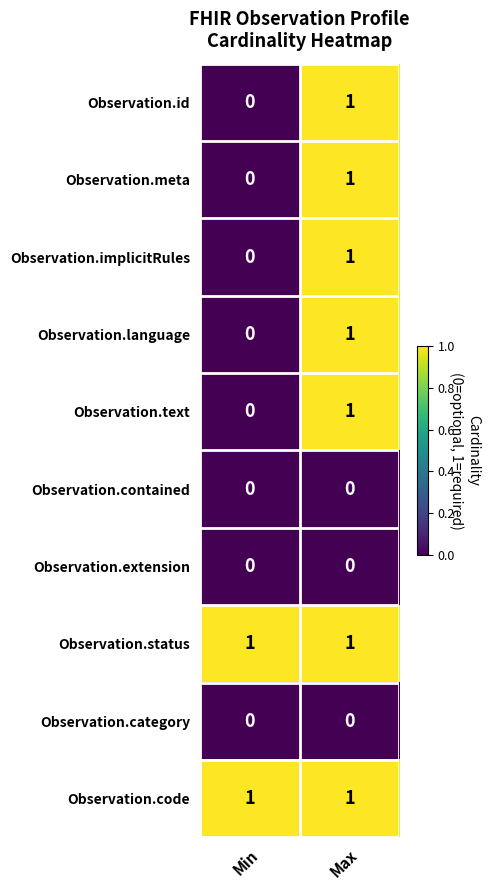

Where is Observation.language nearest to the value 0?

Min